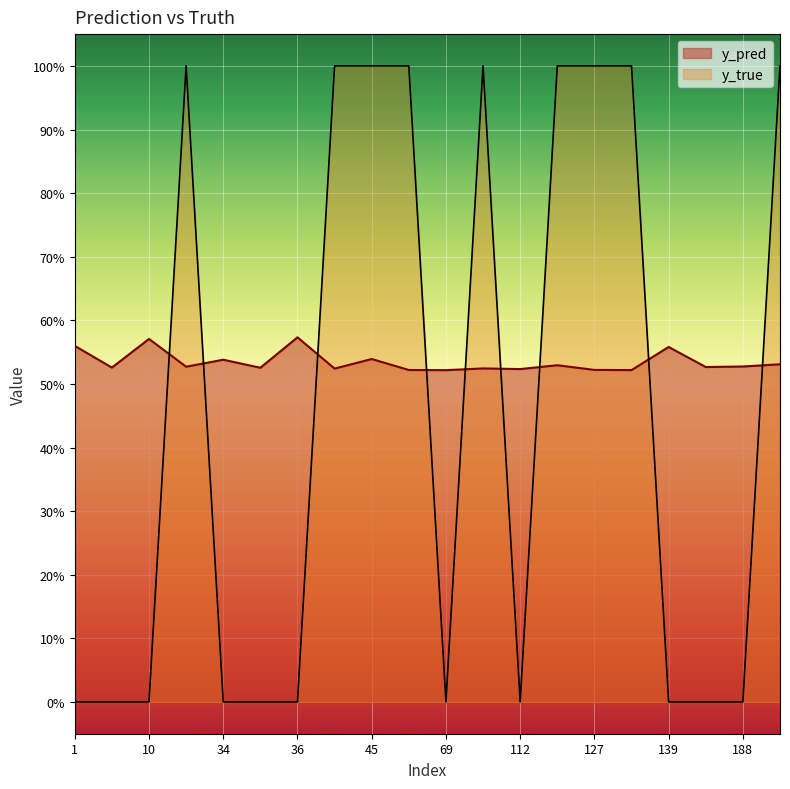

At how many categories does at least one series exceed 0?

20